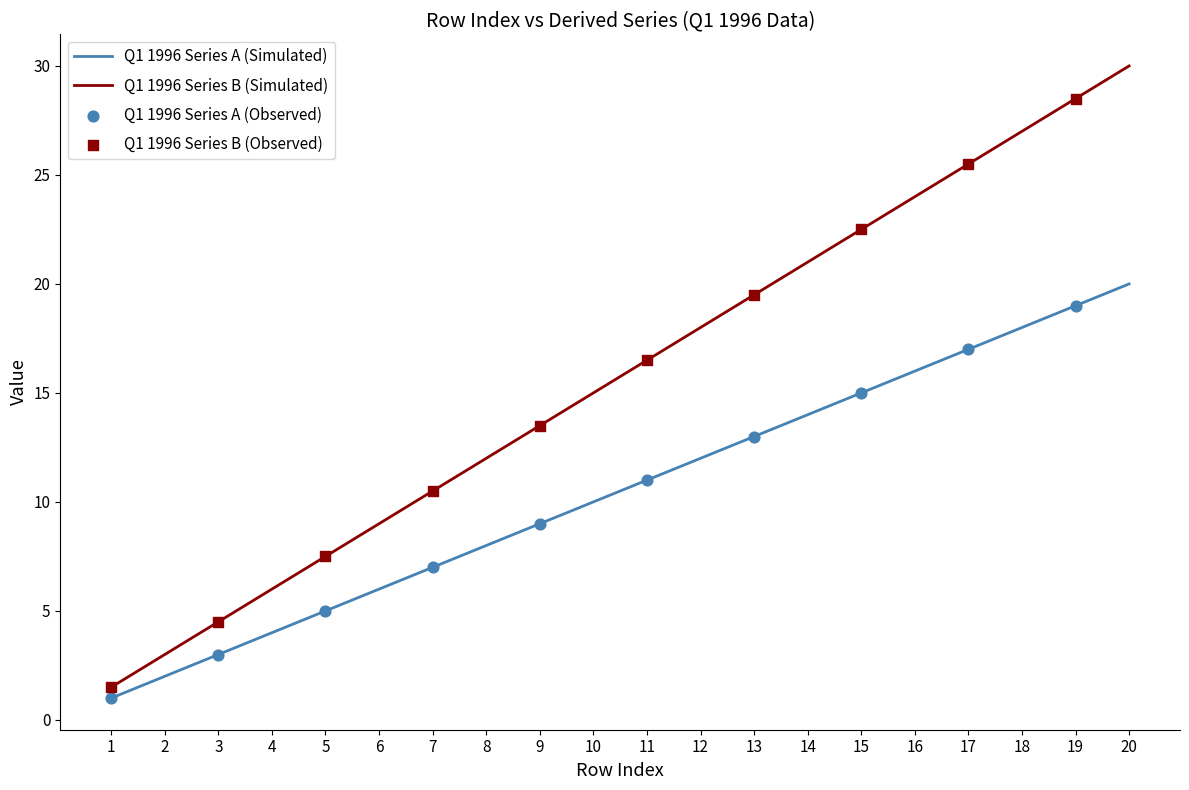

What is the difference between the highest and lowest values at 16?

8.0